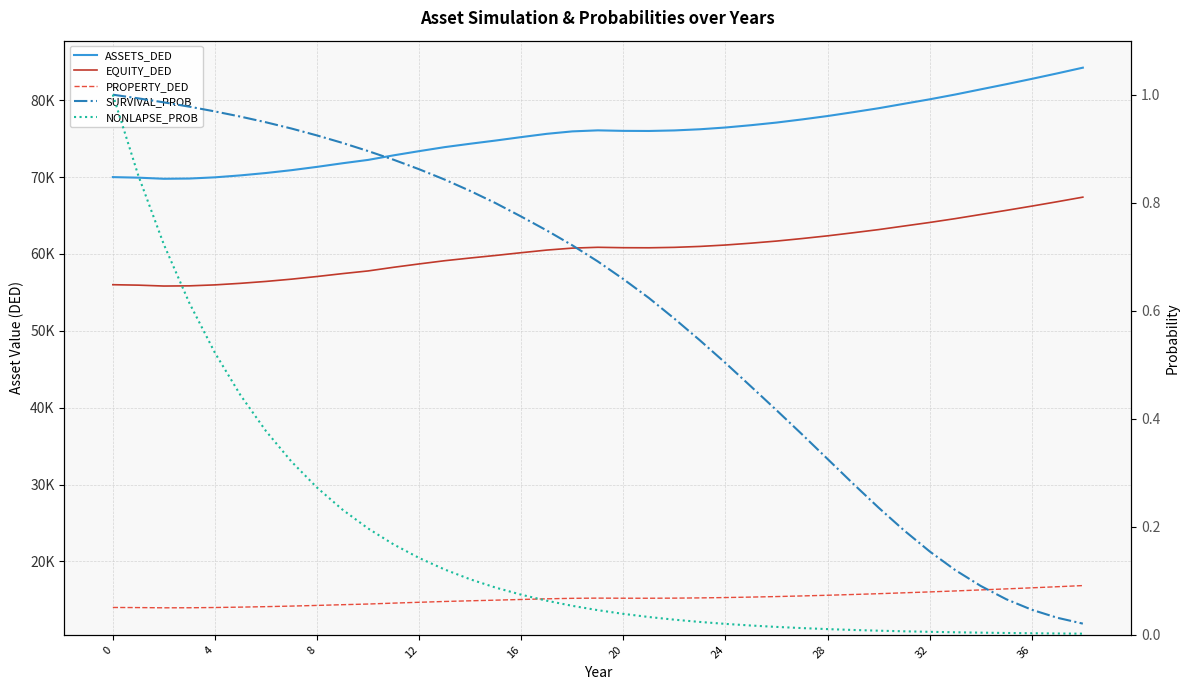

What is the value of the PROPERTY_DED point at the 13th from the left?

13962.9